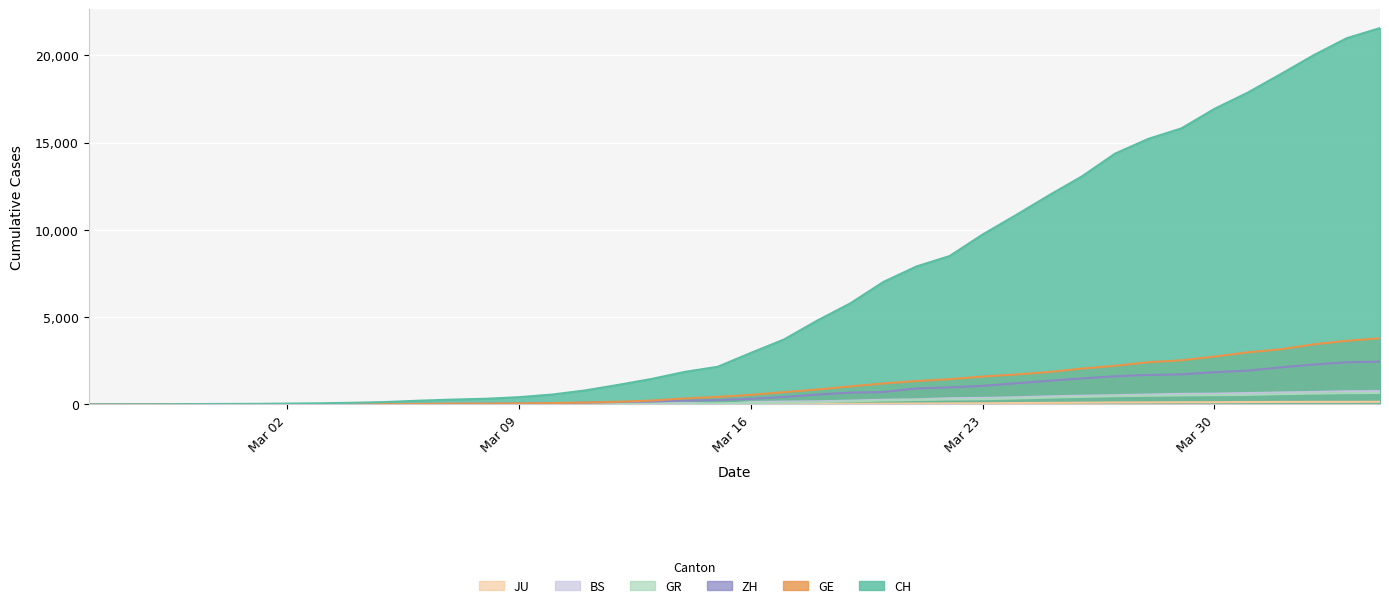

True or false: ZH has more than 2 points higher than both neighbors.

False